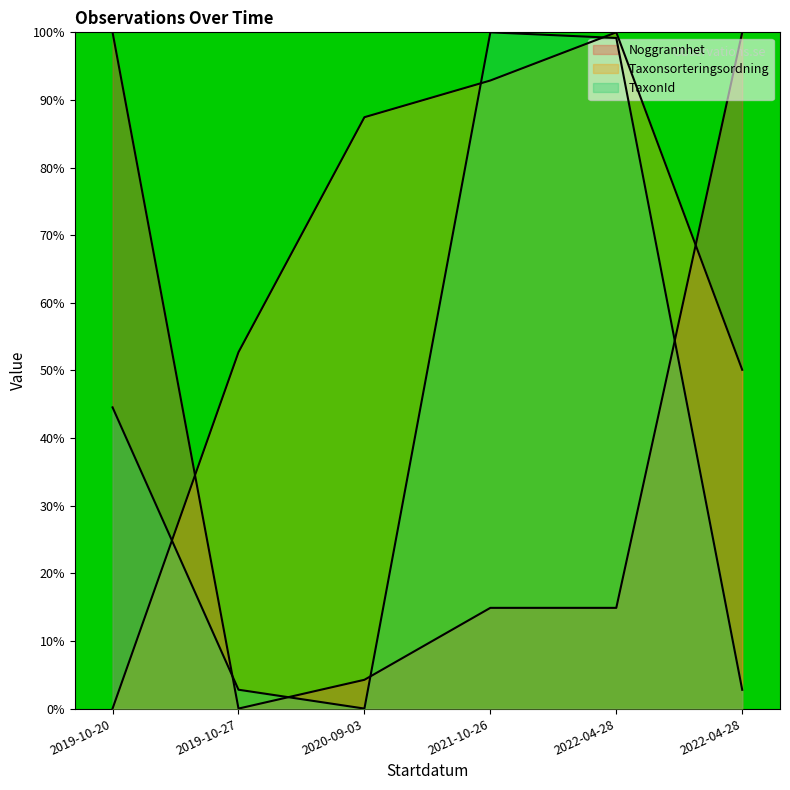

At which category does Noggrannhet reach its first local valley?

2019-10-27